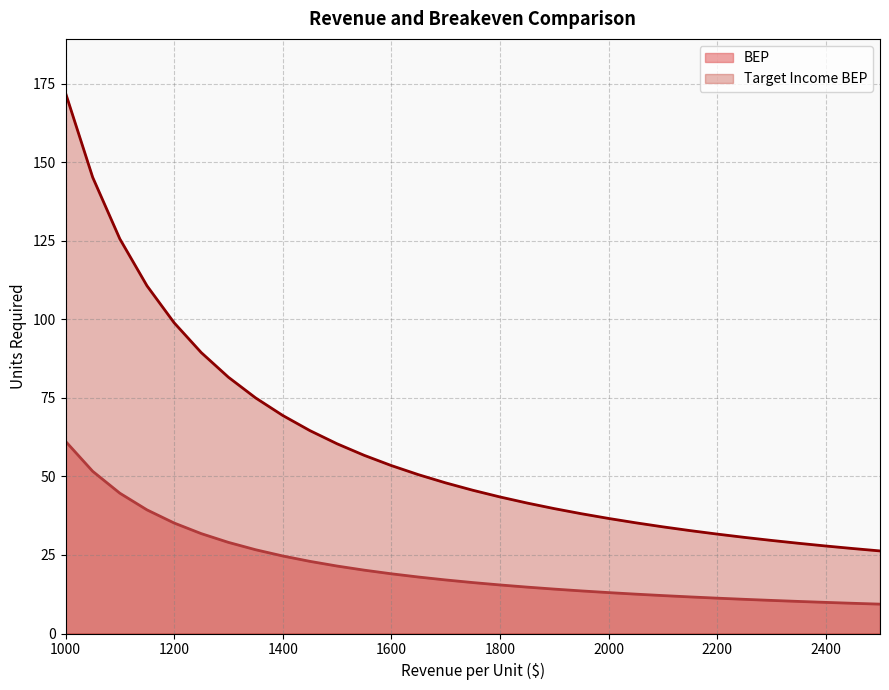

The value of BEP at 1600 is 19.0. True or false?

True